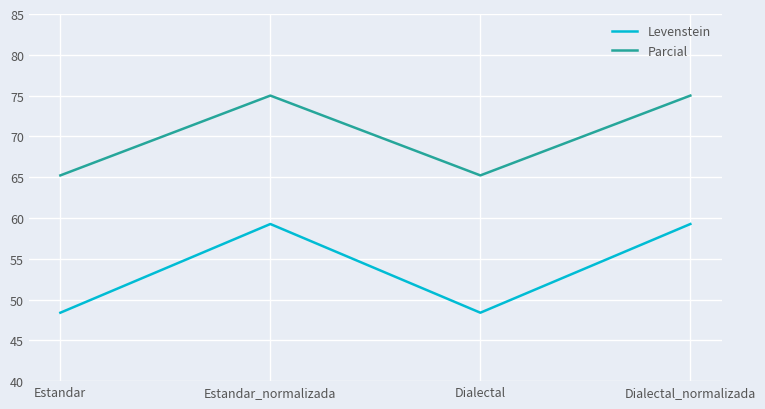

Reading left to right, list all the values displayed in this chart.

Levenstein: 48.4	59.3	48.4	59.3
Parcial: 65.2	75.0	65.2	75.0